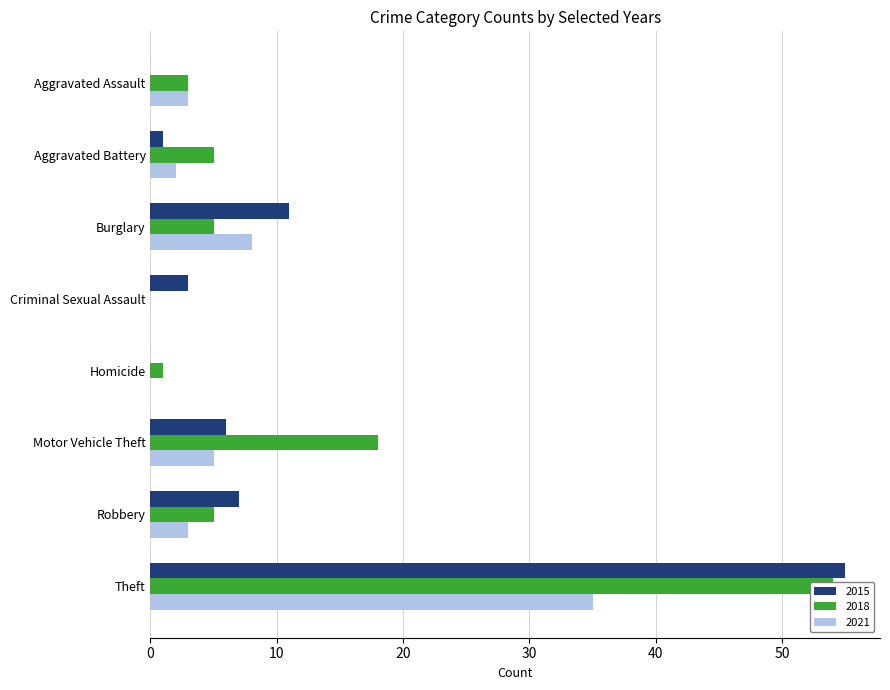

At which label does 2018 first exceed 5?

Motor Vehicle Theft